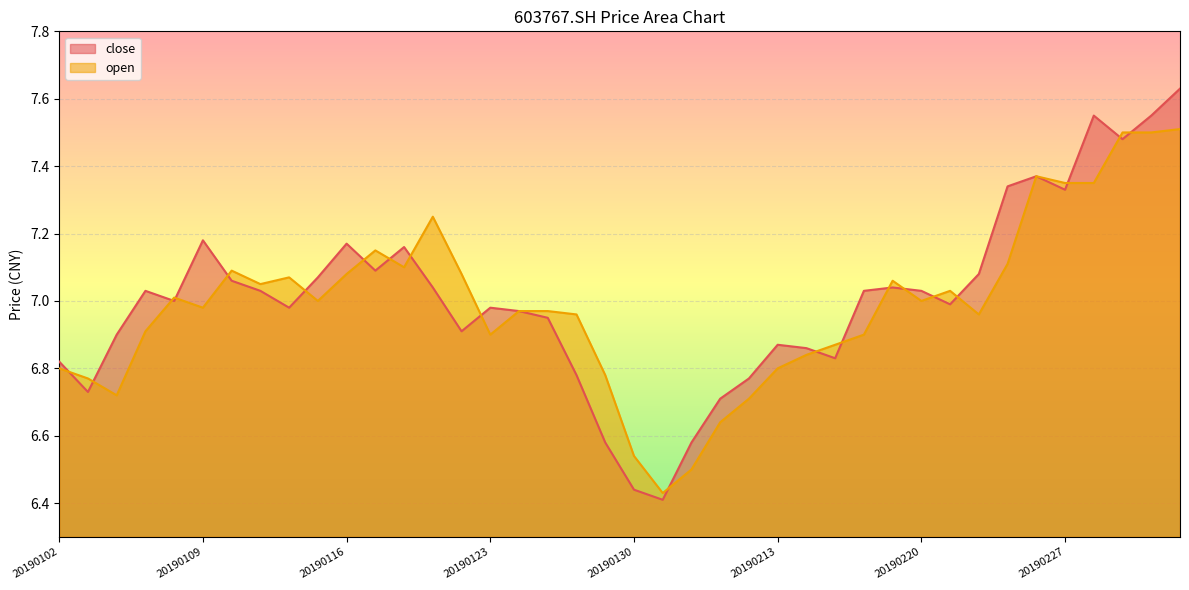

At how many categories does at least one series exceed 6?

40